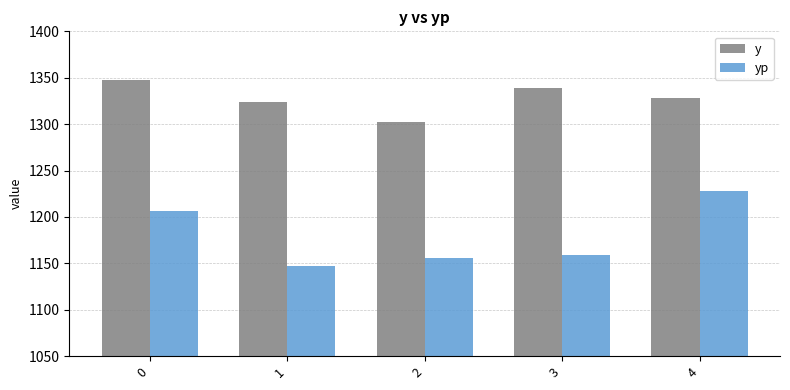

Read the yp value at 1.

1146.6